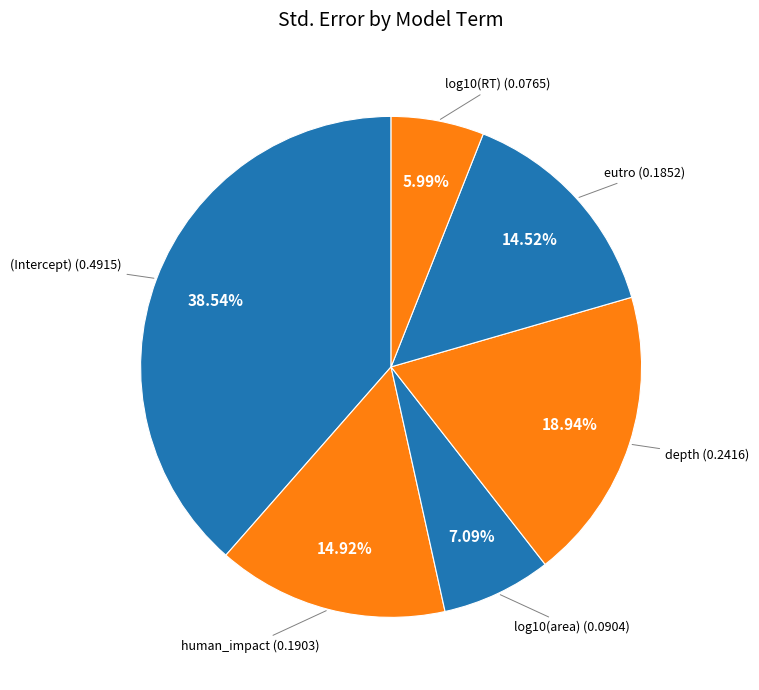

Count the number of slices in the pie.

6